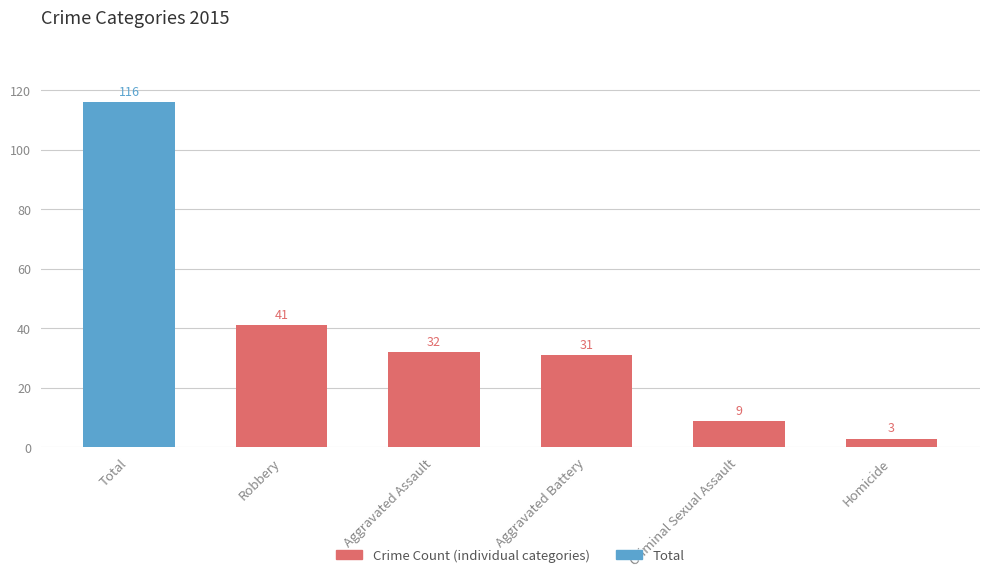

What is the label of the 3rd bar from the right?

Aggravated Battery